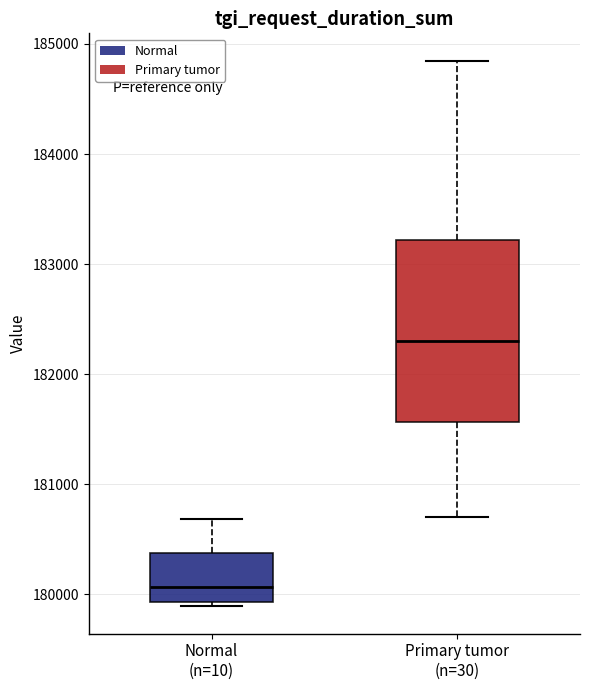

Where does the upper whisker of the box for Normal (n=10) end on the y-axis? The values are not printed on the chart, so give them approximately, as read against the axis.

180700